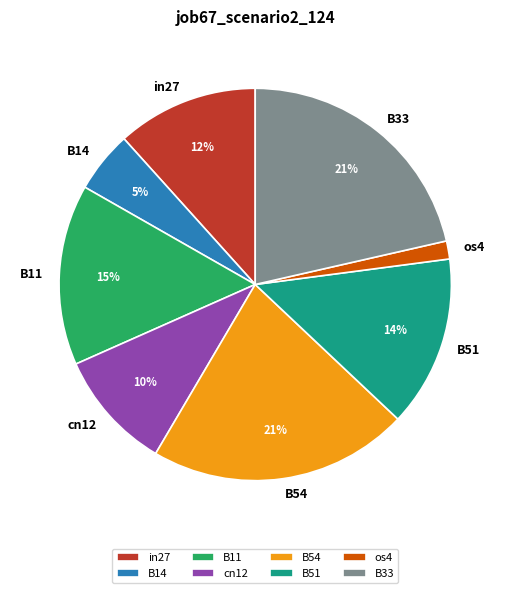

Is it true that B54 is 21% of the pie?

True